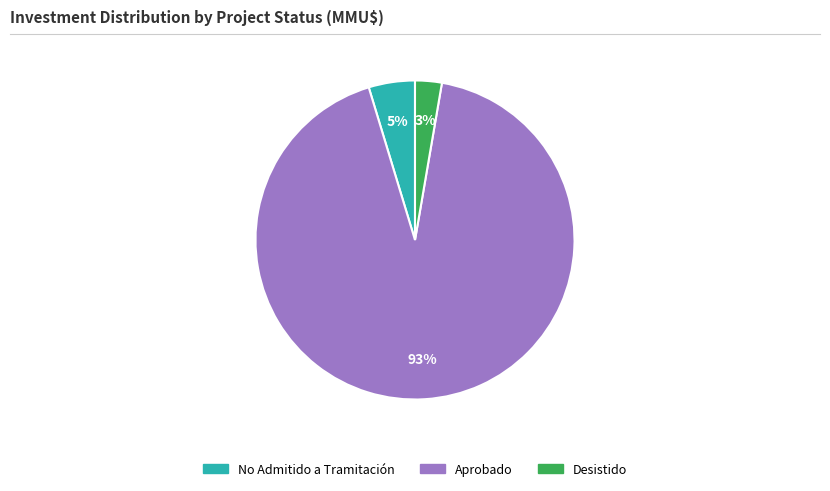

Does any single category account for the majority?

Yes